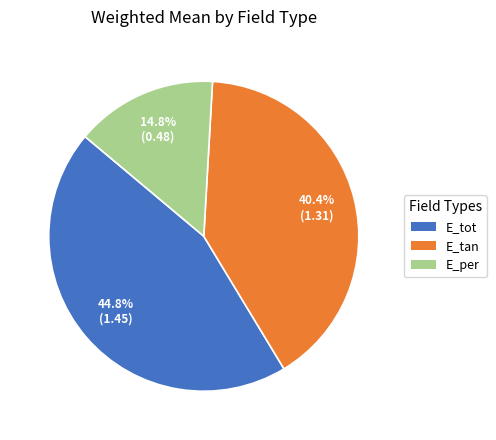

Which slice is the largest?

E_tot